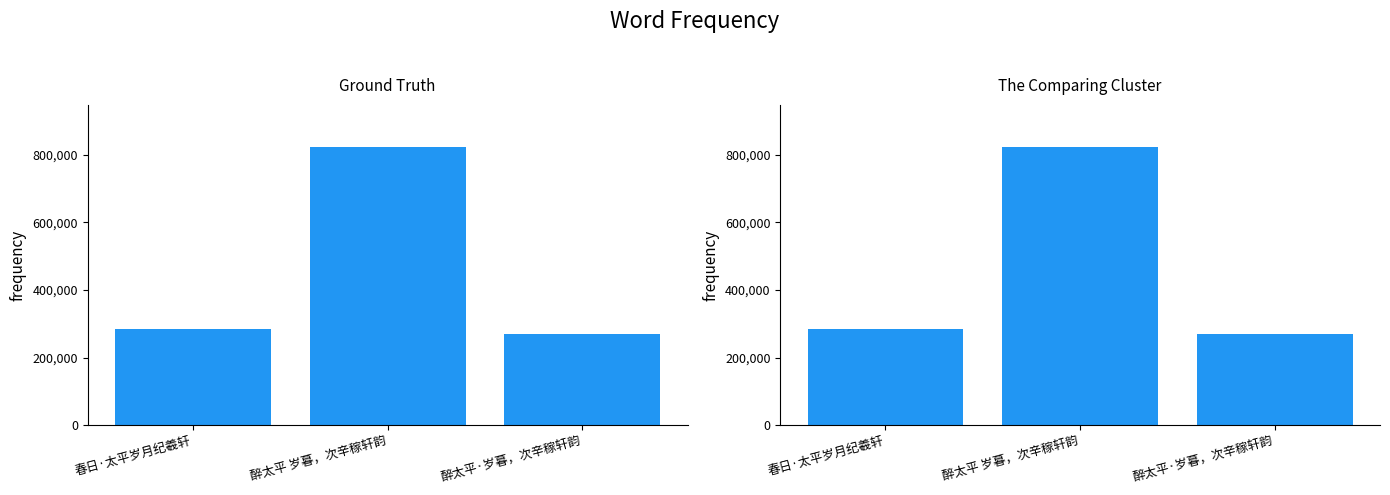

What position from the left is 春日·太平岁月纪羲轩?

1